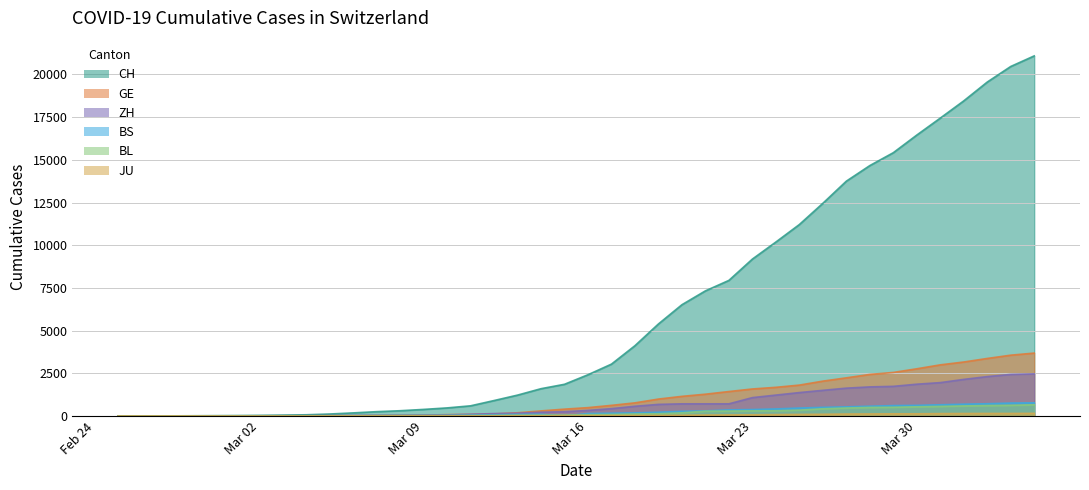

How many distinct data groups are displayed?

6